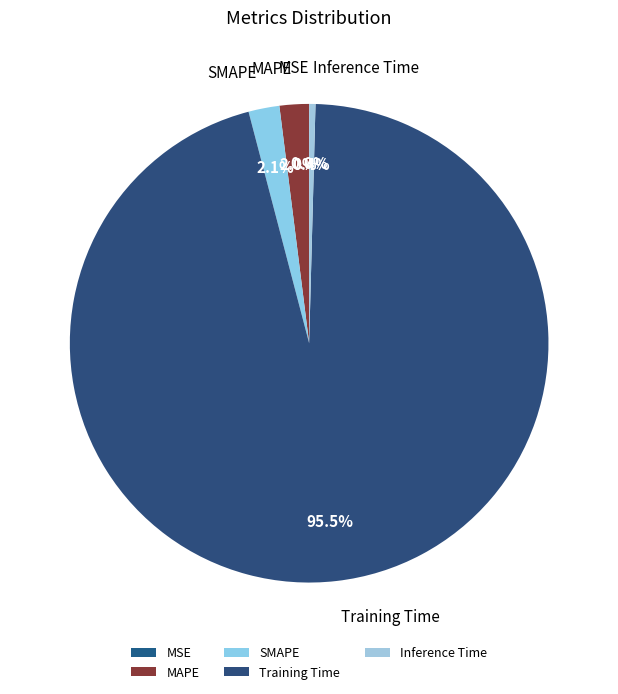

Which category has the biggest portion of the pie?

Training Time